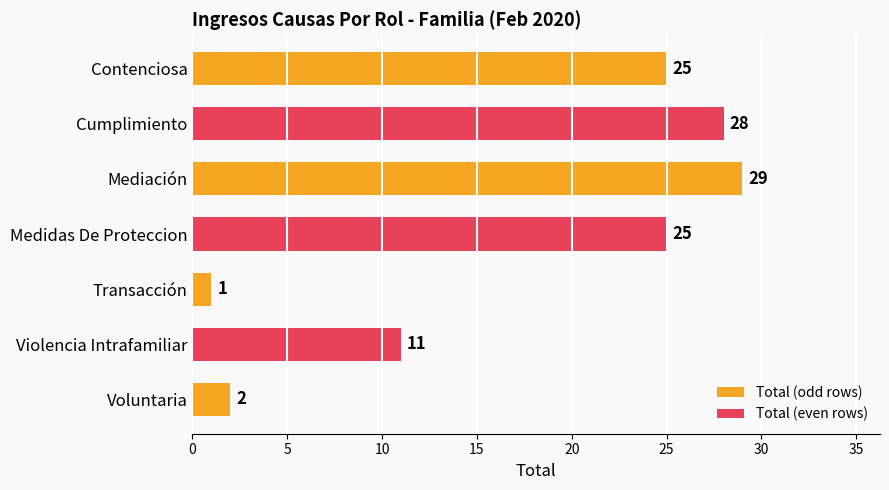

What is the sum of the values at Medidas De Proteccion and Cumplimiento?

53